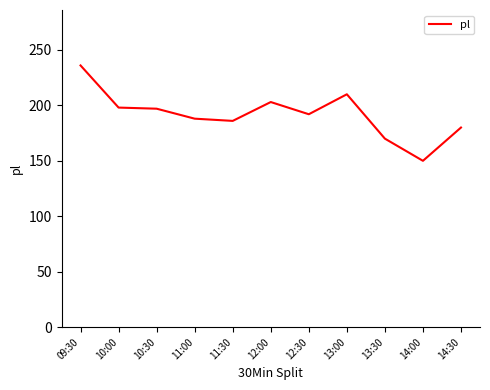

Approximately how many times larger is the value at 13:30 compared to 14:00?

1.1